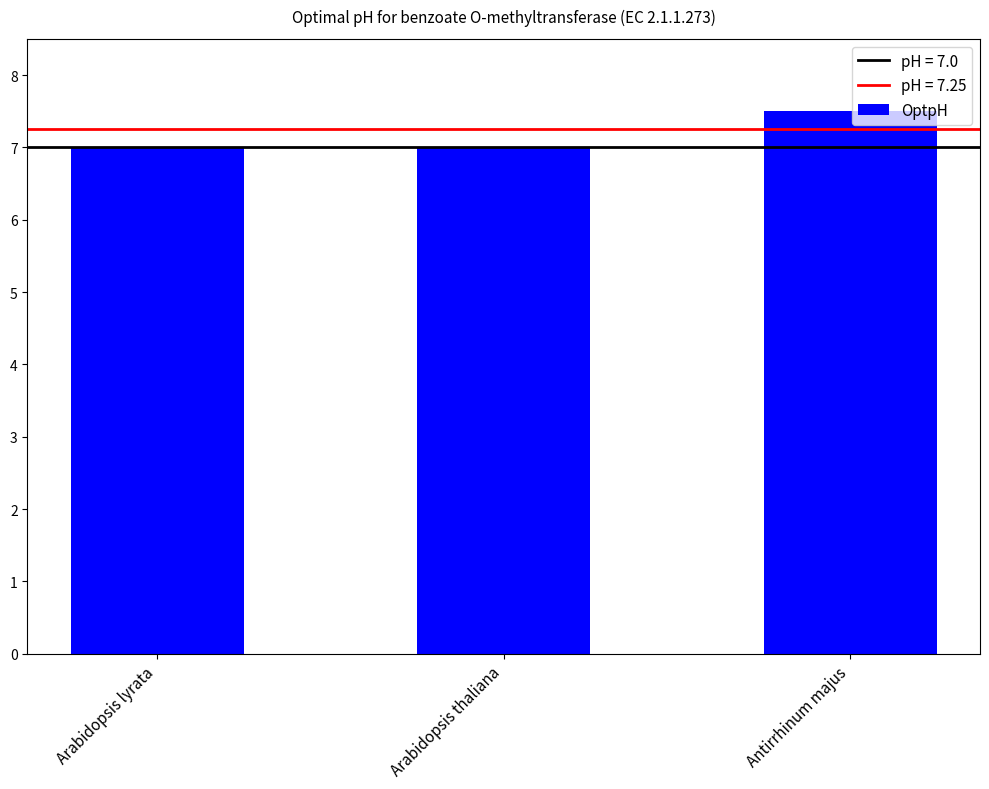

What is the greatest value displayed?

7.5